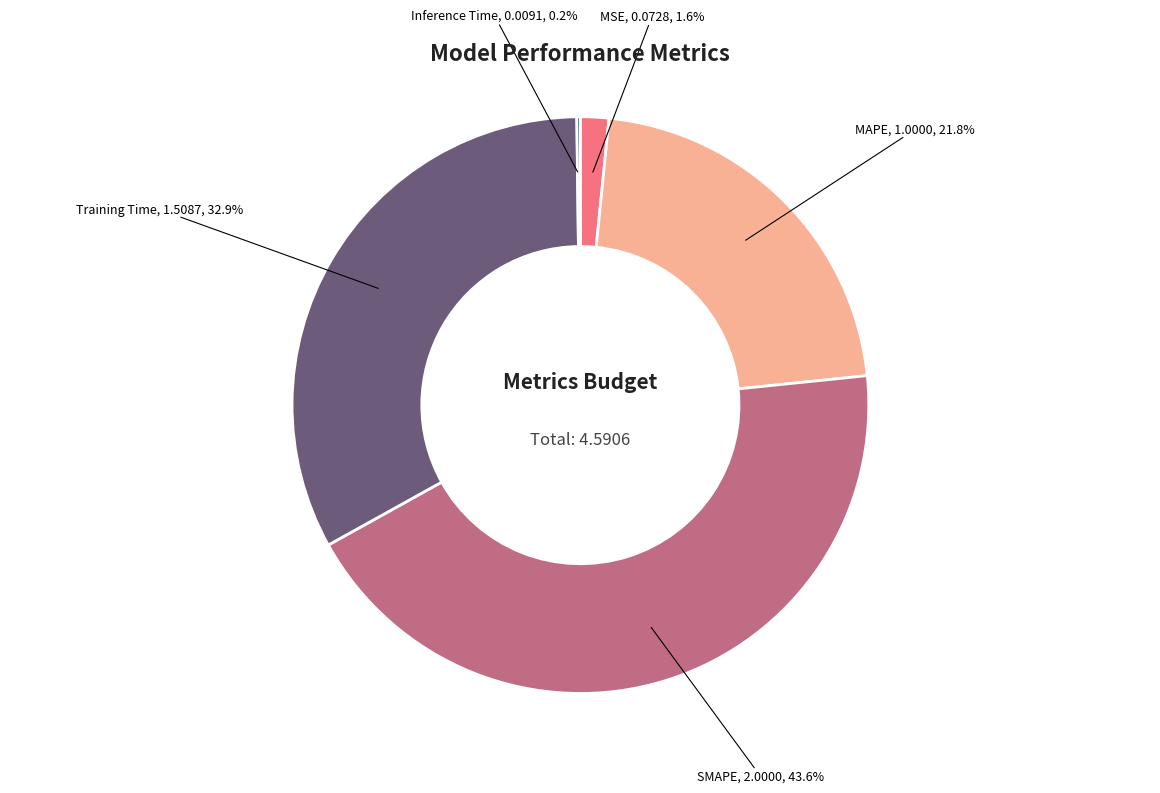

What percentage is the MSE slice, to the nearest percent?

2%